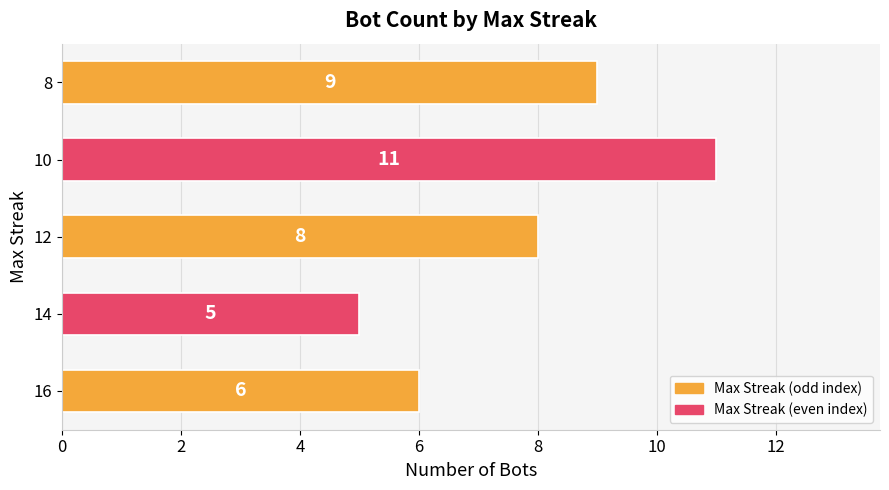

At which label is the value closest to 8?

12